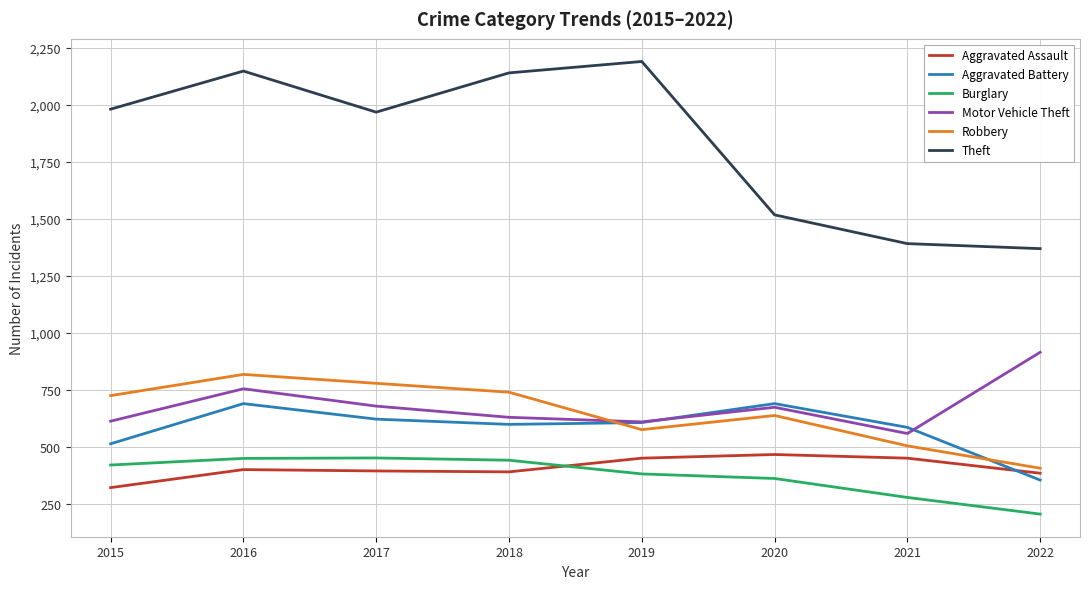

How many lines are shown in the chart?

6